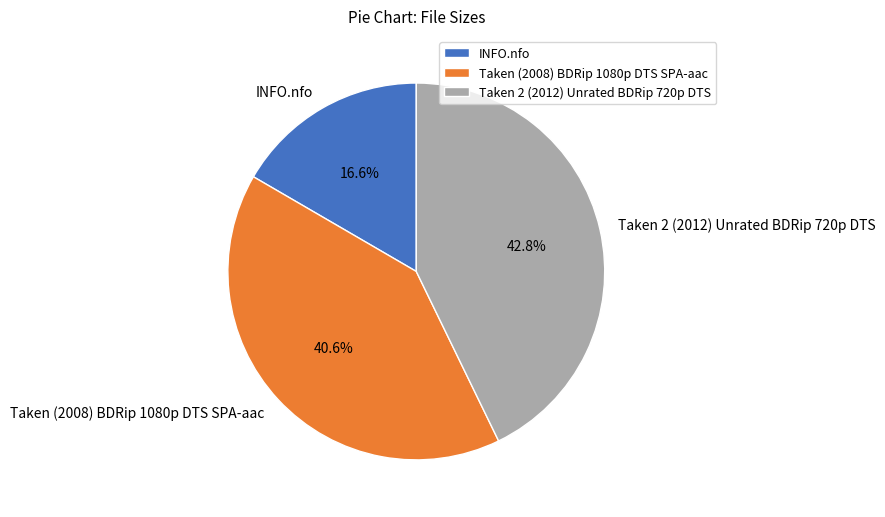

Does INFO.nfo account for over 50% of the chart?

No